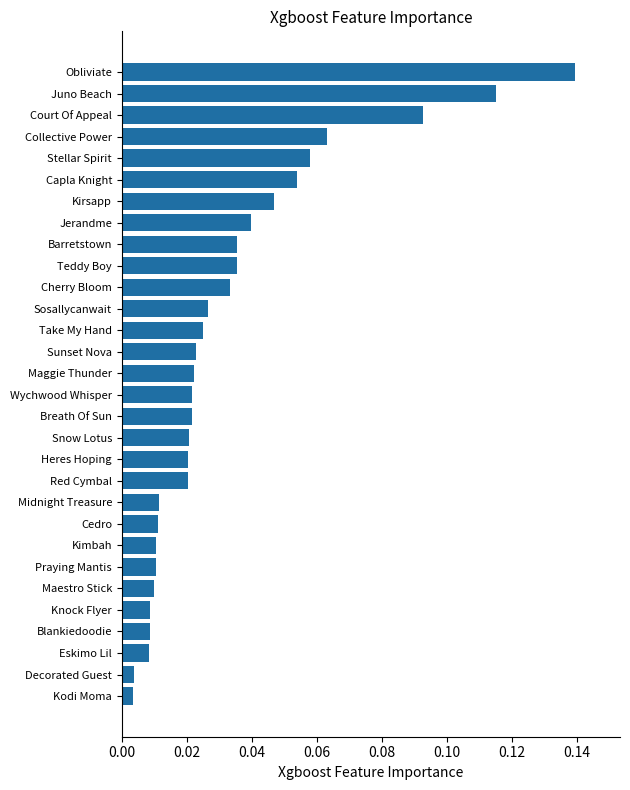

Count the number of data series in this chart.

1